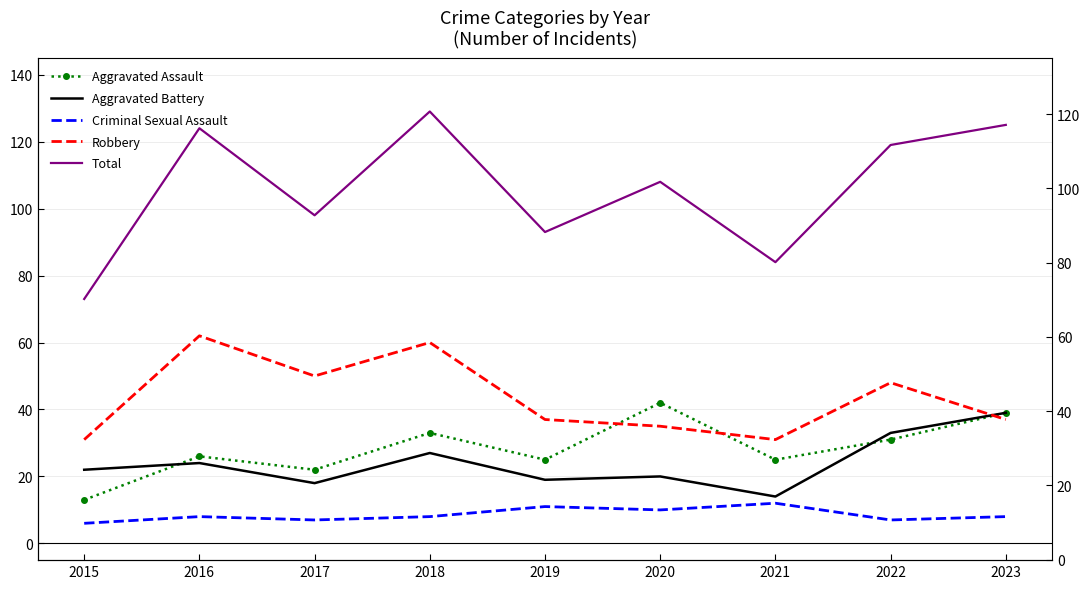

Between 2017 and 2018, which series saw the biggest shift?

Total